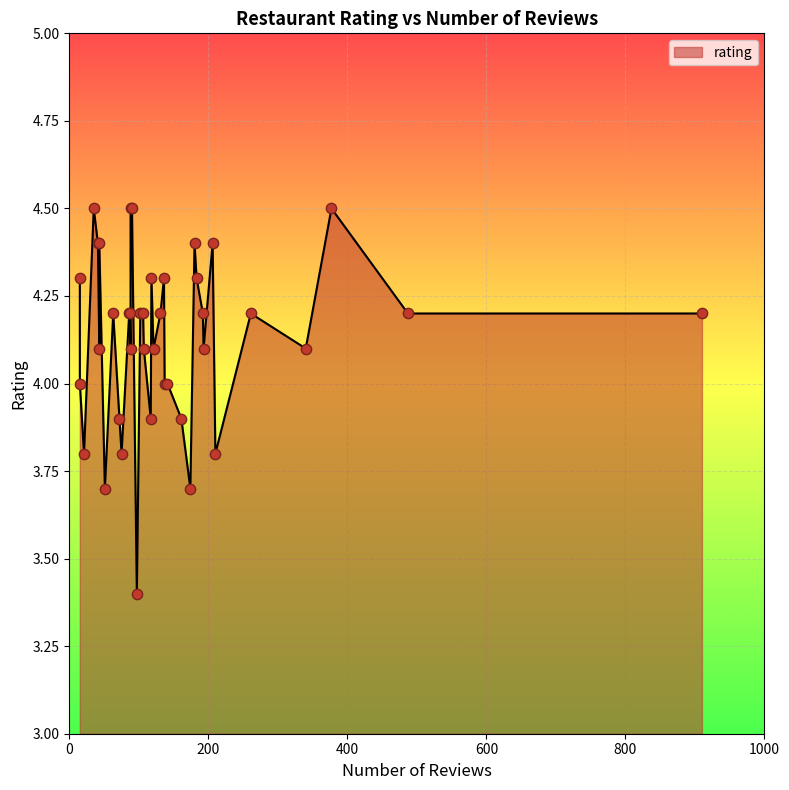

What is the ratio of the value at 18 to the value at 3?

0.9